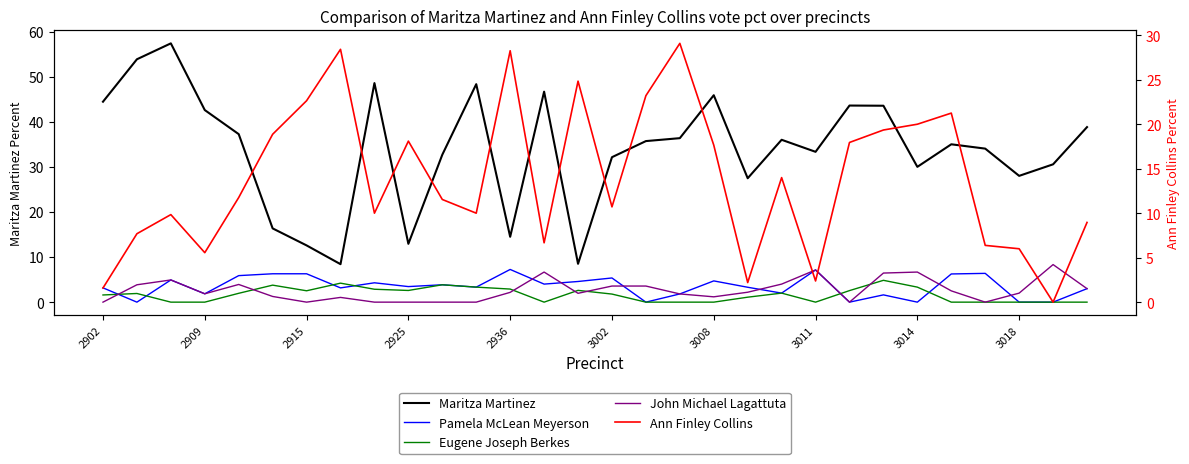

Reading left to right, extract all data points from this chart.

Maritza Martinez: 44.4	53.9	57.4	42.6	37.2	16.4	12.6	8.4	48.6	12.9	32.7	48.3	14.5	46.7	8.5	32.1	35.7	36.4	45.9	27.5	36.0	33.3	43.6	43.5	30.0	35.0	34.0	28.0	30.6	38.8
Pamela McLean Meyerson: 3.2	0.0	4.9	1.9	5.9	6.3	6.3	3.2	4.3	3.5	3.9	3.3	7.2	4.0	4.6	5.4	0.0	1.8	4.7	3.3	2.0	7.1	0.0	1.6	0.0	6.2	6.4	0.0	0.0	3.0
Eugene Joseph Berkes: 1.6	1.9	0.0	0.0	2.0	3.8	2.5	4.2	2.9	2.6	3.9	3.3	2.9	0.0	2.6	1.8	0.0	0.0	0.0	1.1	2.0	0.0	2.6	4.8	3.3	0.0	0.0	0.0	0.0	0.0
John Michael Lagattuta: 0.0	3.9	4.9	1.9	3.9	1.3	0.0	1.1	0.0	0.0	0.0	0.0	2.2	6.7	2.0	3.6	3.6	1.8	1.2	2.2	4.0	7.1	0.0	6.5	6.7	2.5	0.0	2.0	8.3	3.0
Ann Finley Collins: 1.6	7.7	9.8	5.6	11.8	18.9	22.6	28.4	10.0	18.1	11.5	10.0	28.3	6.7	24.8	10.7	23.2	29.1	17.6	2.2	14.0	2.4	17.9	19.4	20.0	21.2	6.4	6.0	0.0	9.0